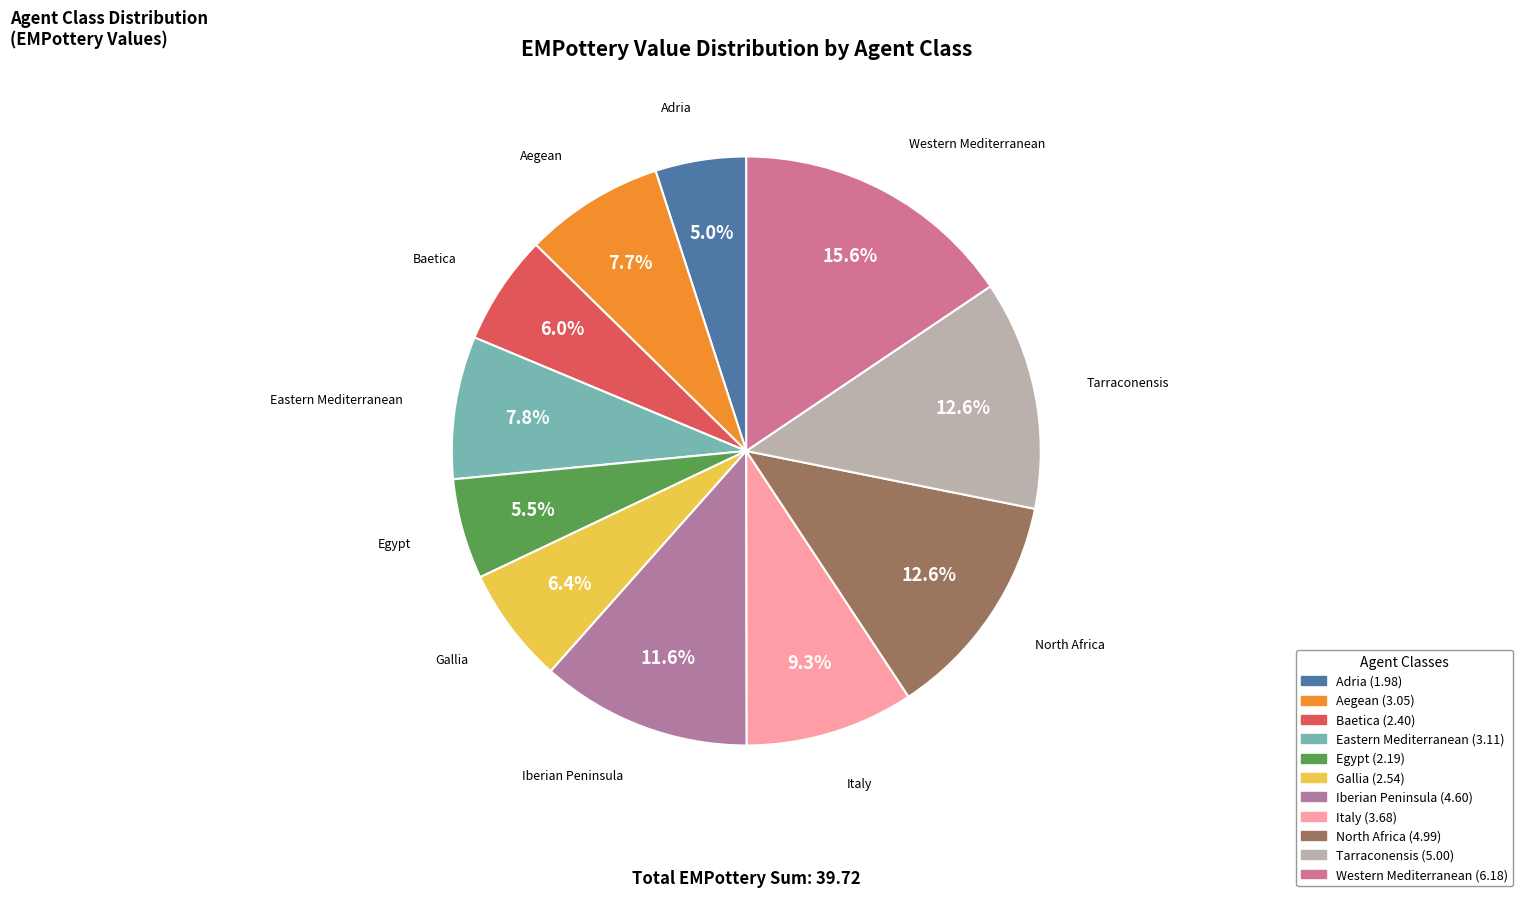

Between Italy and Iberian Peninsula, which is larger?

Iberian Peninsula